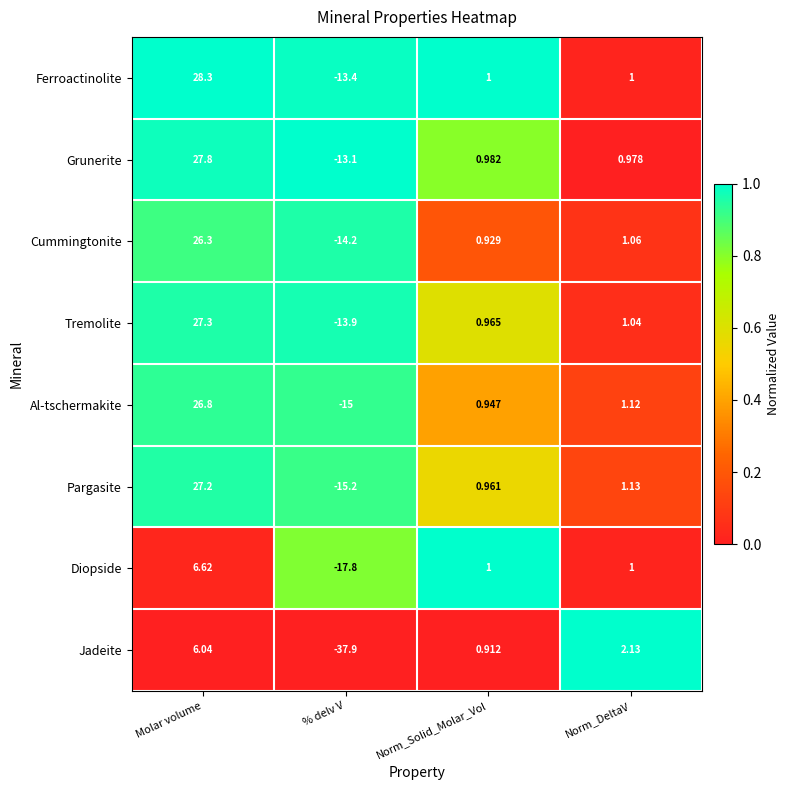

Which series has the widest spread of values?

Jadeite